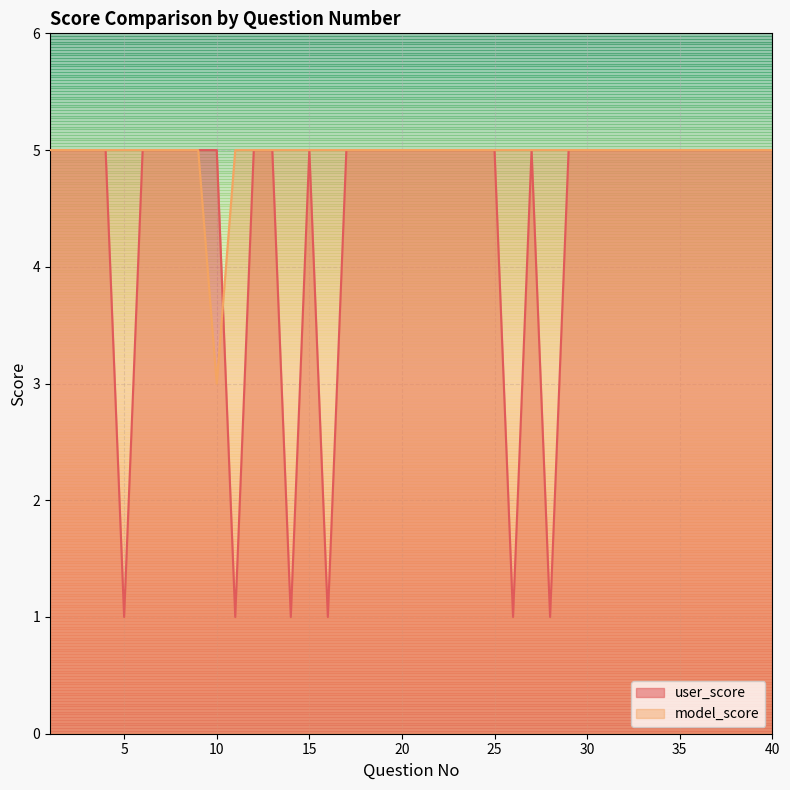

List the series in order of their peak value, highest first.

user_score, model_score